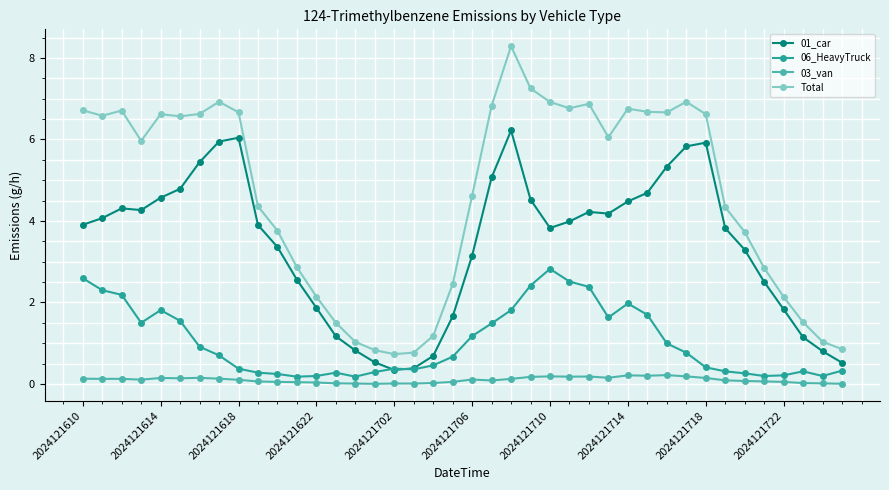

What is the value of the 06_HeavyTruck point at the 27th from the left?

2.4